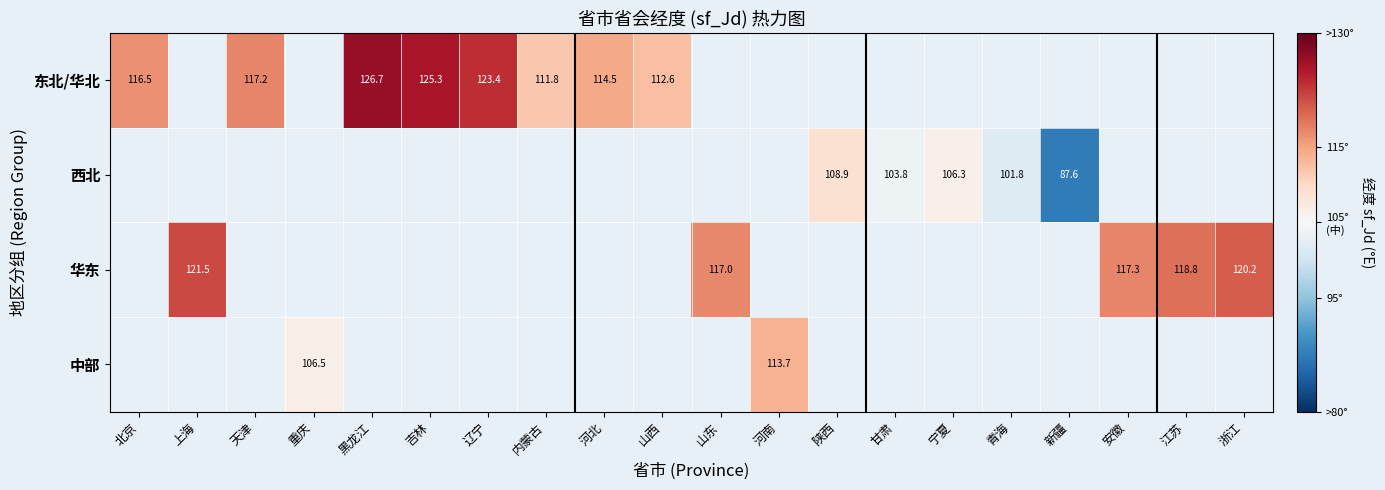

True or false: 华东 has a value of 82.1 at 浙江.

False